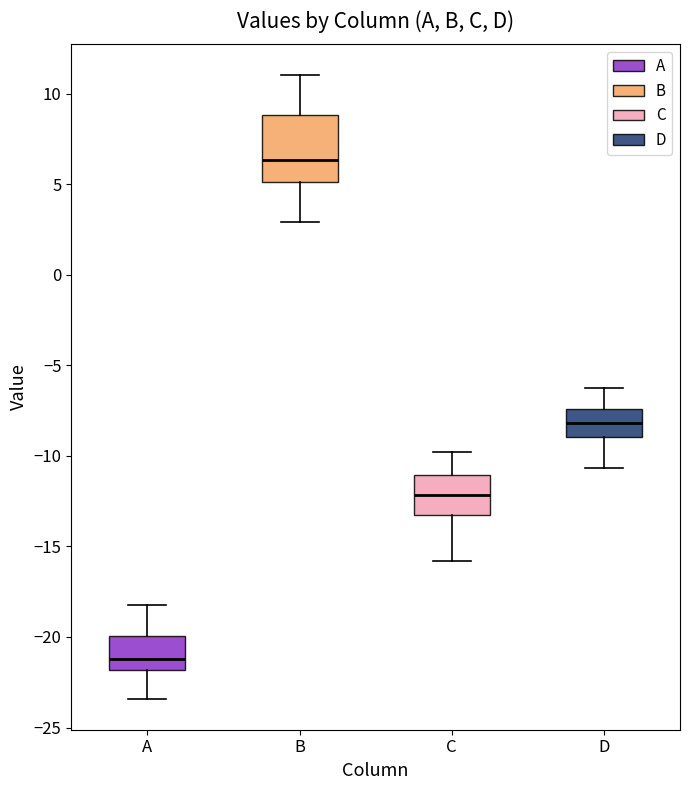

Which box's median line is the highest?

B